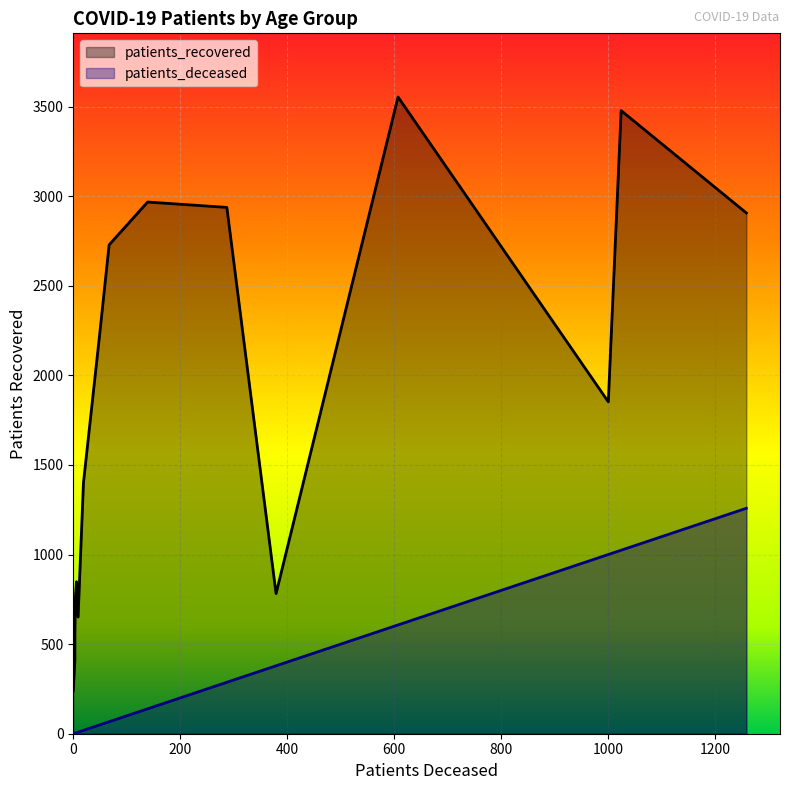

Rank the series by their maximum value, from highest to lowest.

patients_recovered, patients_deceased